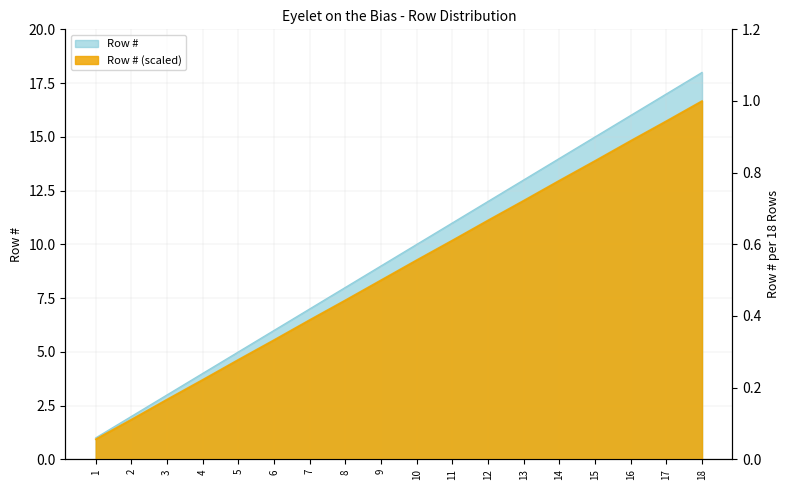

What is the highest value of the Row # (scaled) series?

1.0